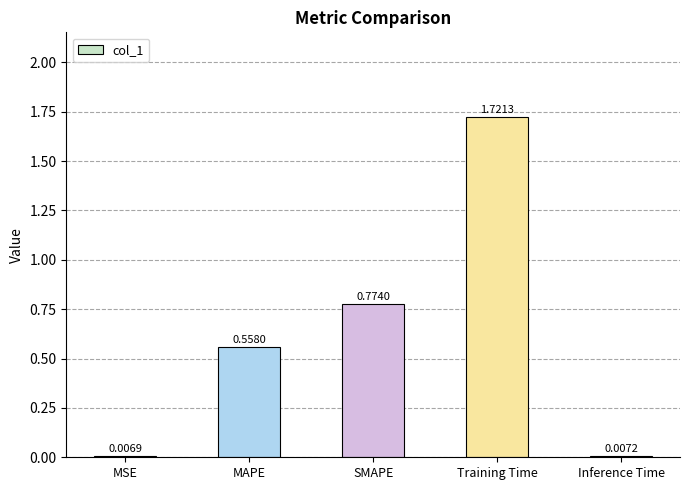

Which label corresponds to the largest value in the chart?

Training Time